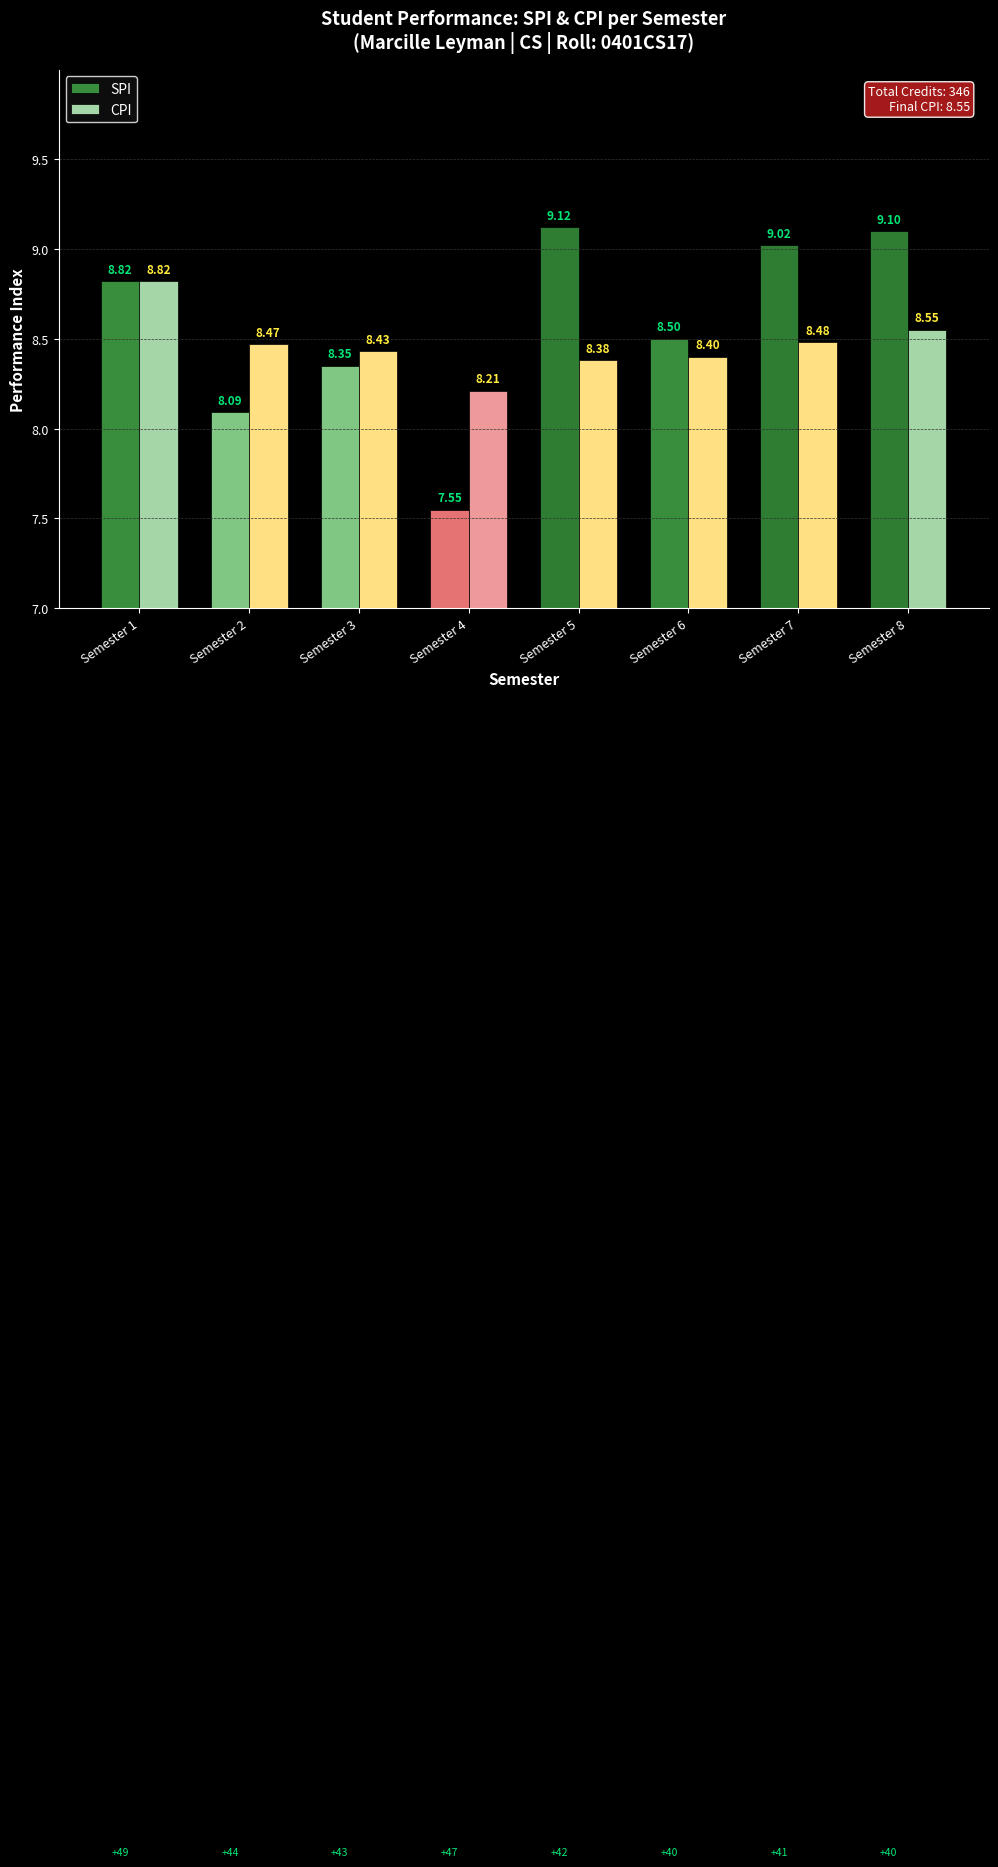

How many groups of bars are there?

8